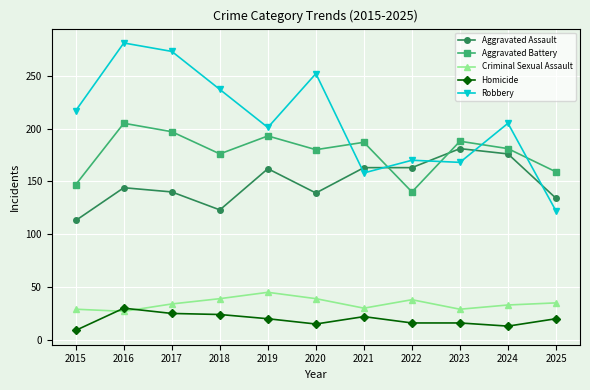

At which label does Robbery reach its peak?

2016